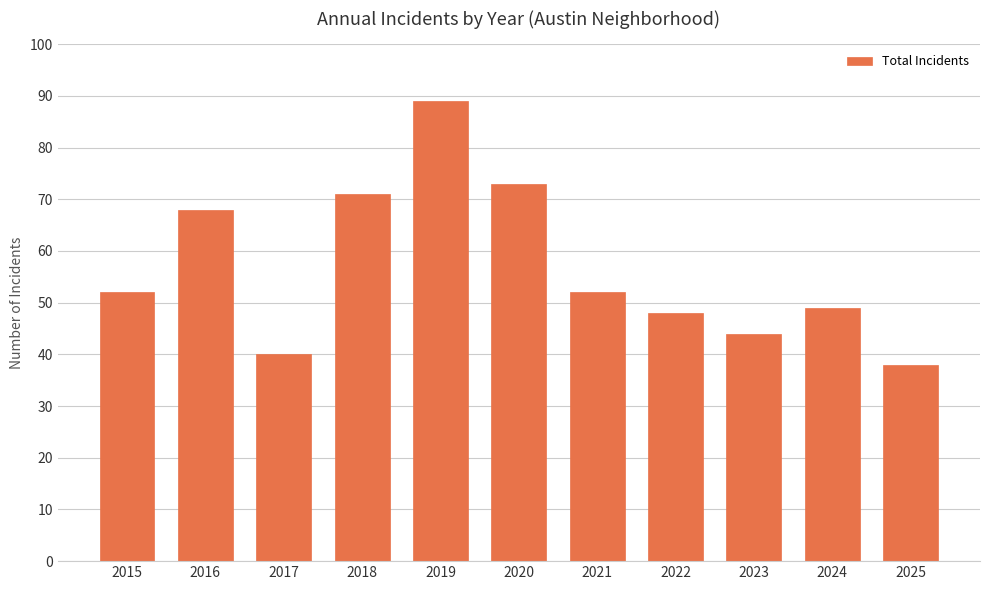

Reading left to right, extract all data points from this chart.

2015=52	2016=68	2017=40	2018=71	2019=89	2020=73	2021=52	2022=48	2023=44	2024=49	2025=38